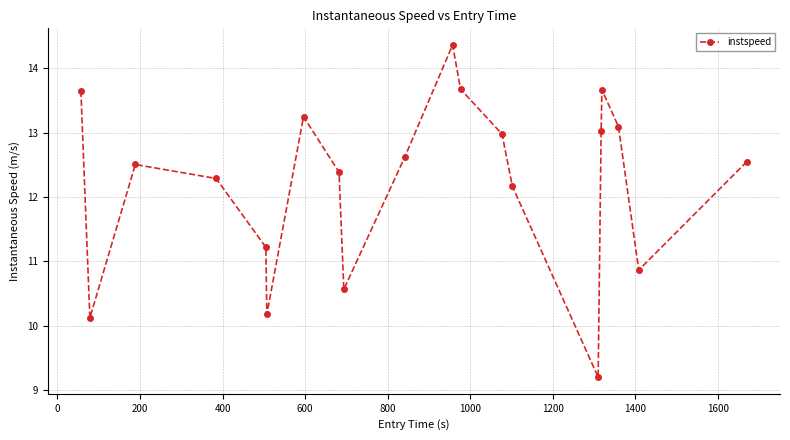

What is the minimum value shown in the chart?

9.2